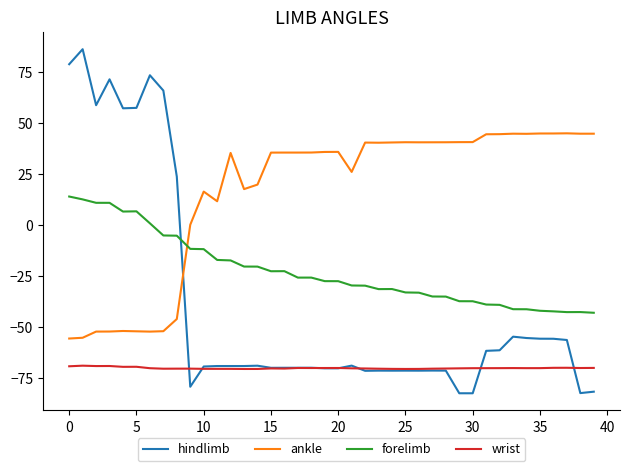

What are all the series names shown in the legend?

hindlimb, ankle, forelimb, wrist